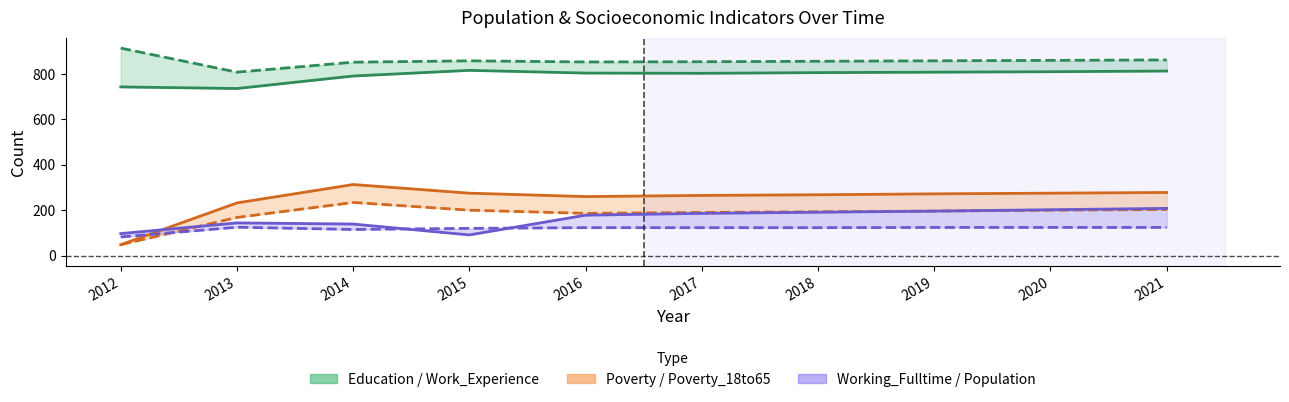

Is it true that Work_Experience equals 860 at 2020?

True